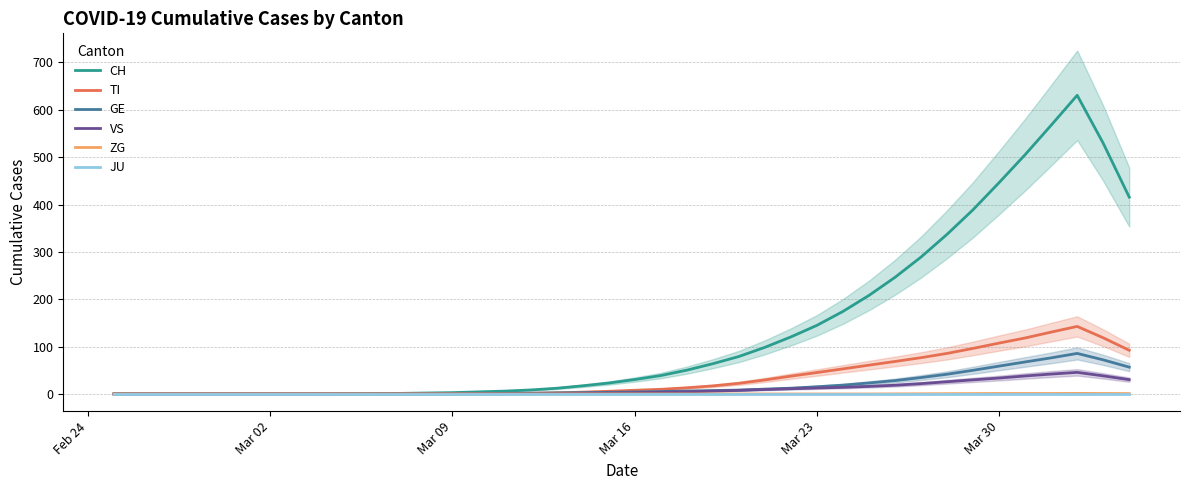

True or false: GE has more than 2 points higher than both neighbors.

False